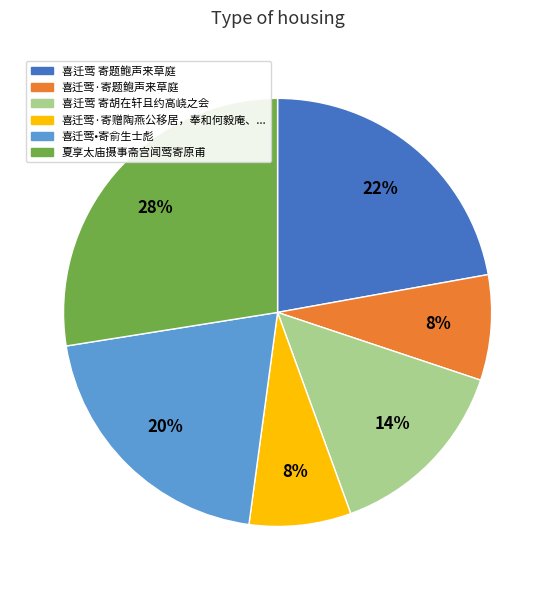

How many slices are in this pie chart?

6